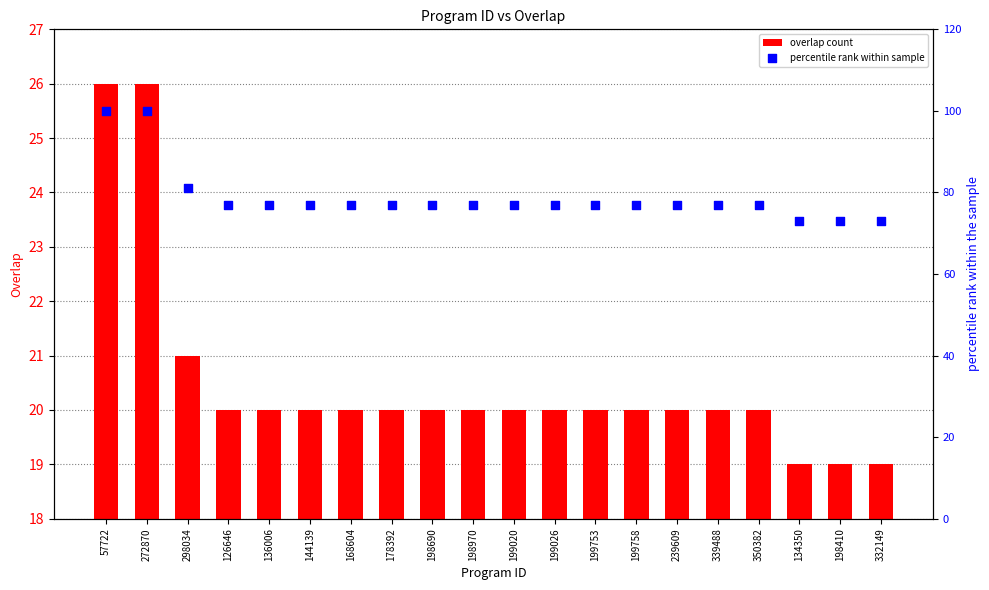

Which series contains the lowest Y value?

overlap count